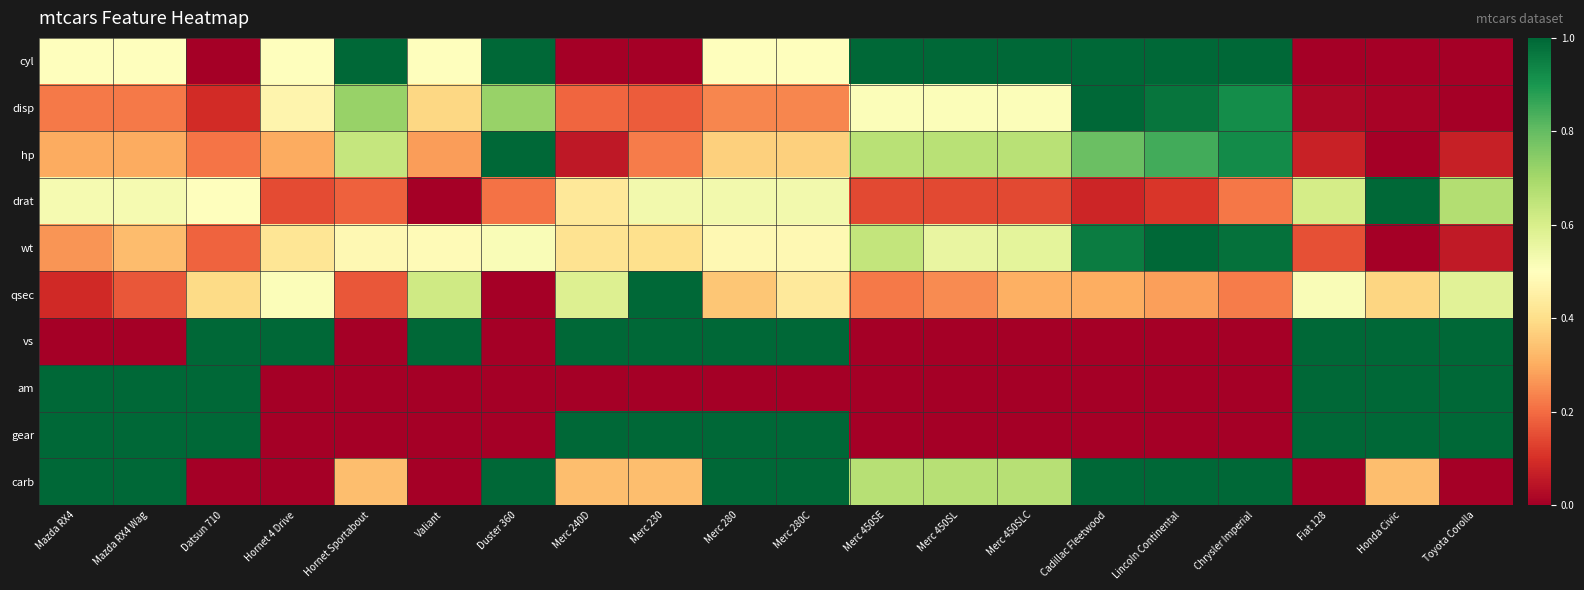

Which has a higher value, Merc 450SLC or Fiat 128?

Merc 450SLC